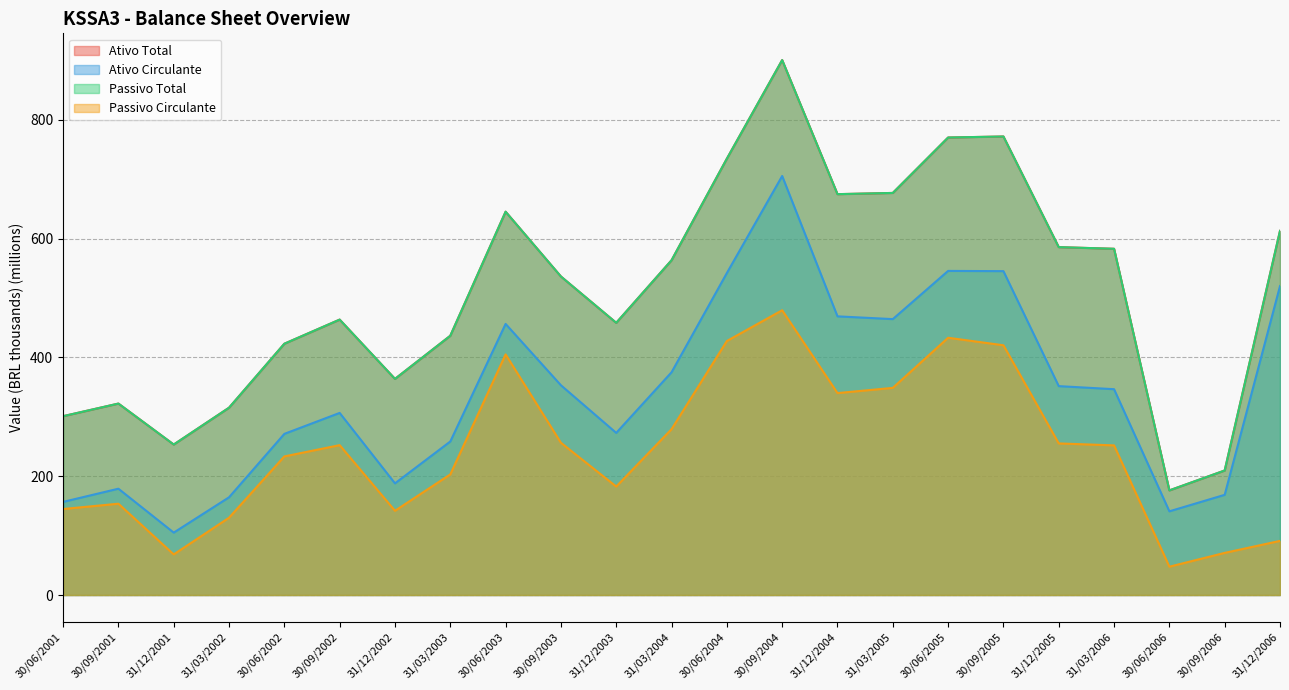

At which category does the chart reach its peak across all series?

30/09/2004